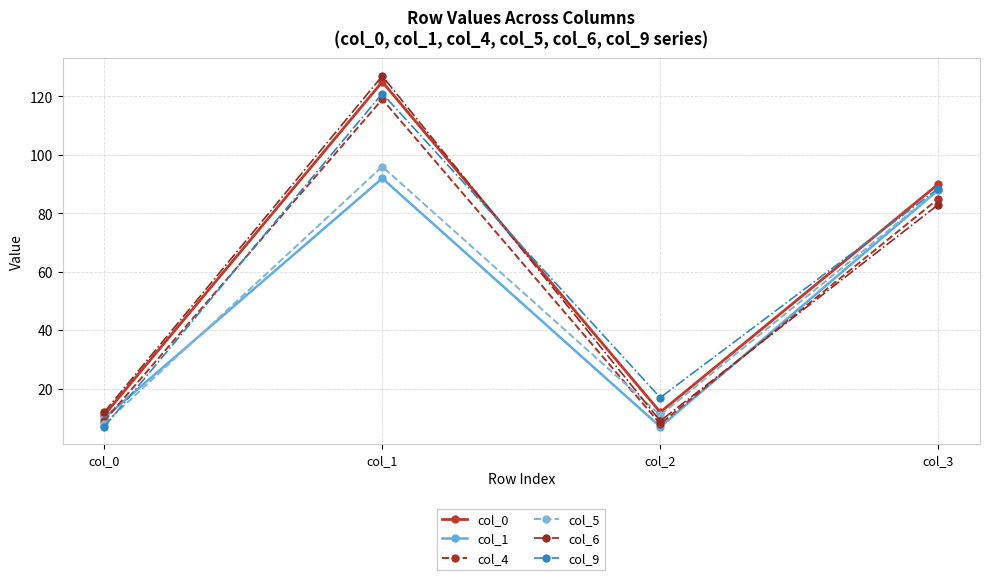

The value of col_6 at col_2 is 3.6. True or false?

False